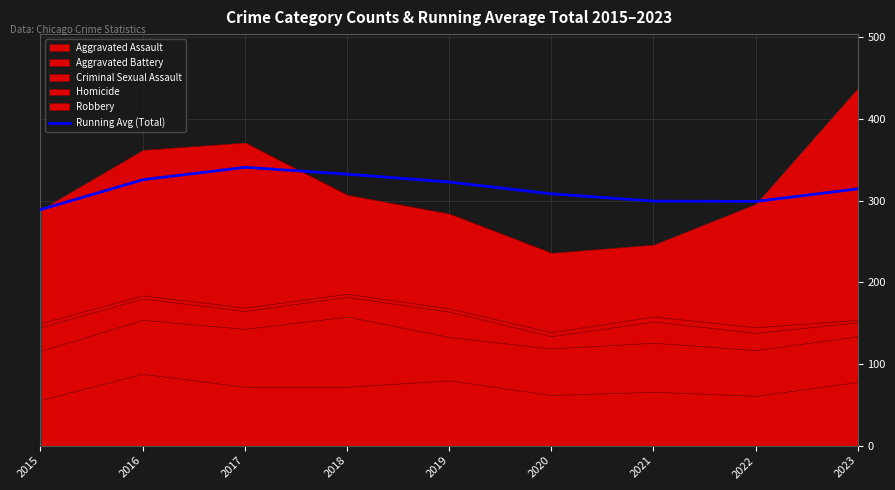

The Running Avg (Total) series shows 308.2 at 2020. True or false?

True